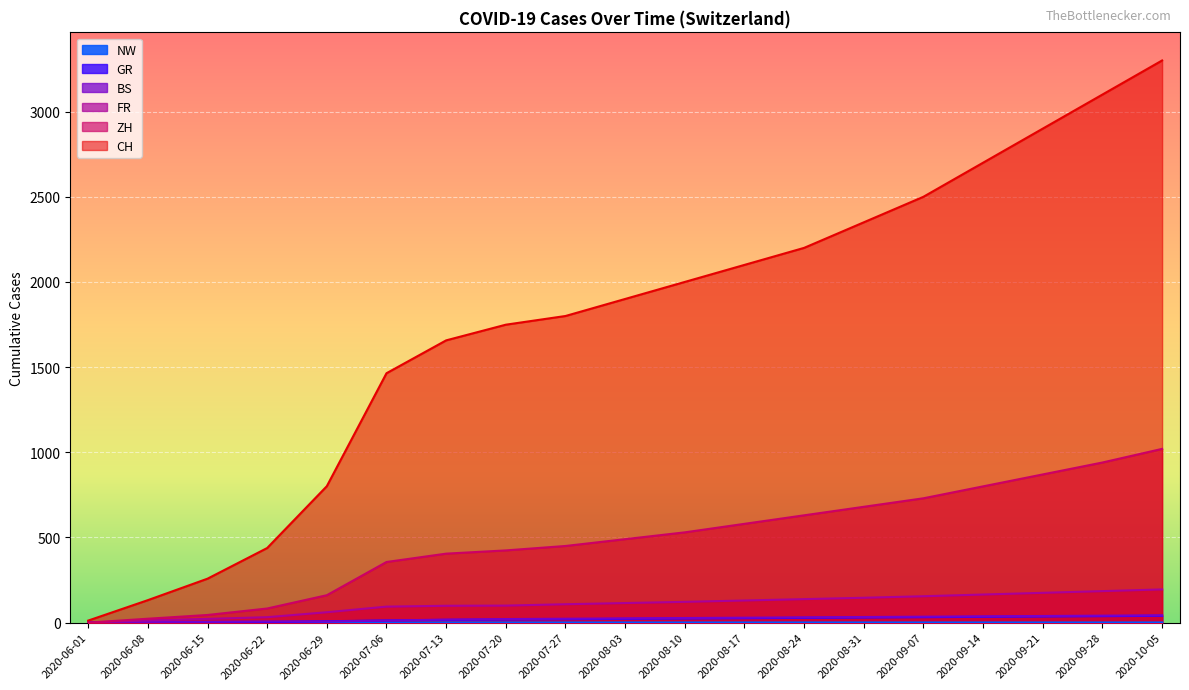

How many positive values does the BS series have?

18